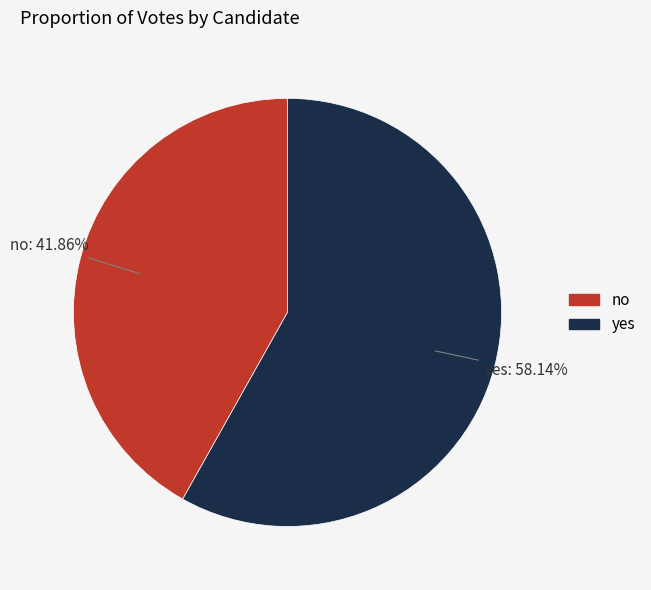

Between no and yes, which is larger?

yes